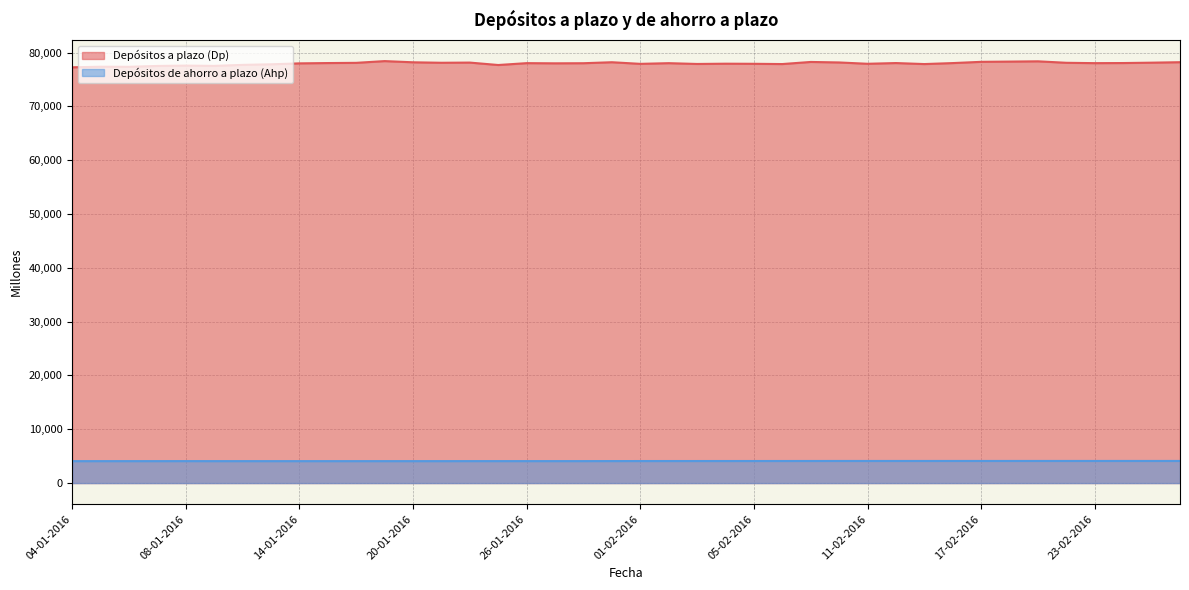

What is the difference between the Depósitos a plazo (Dp) values at 22-02-2016 and 11-01-2016?

574